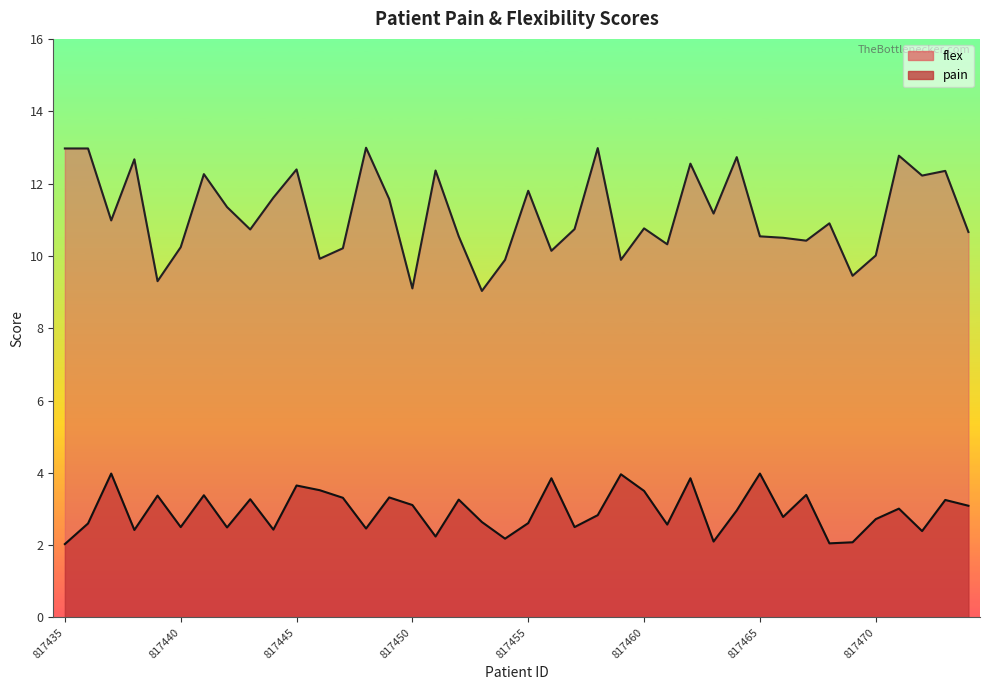

How many categories are shown in the chart?

40